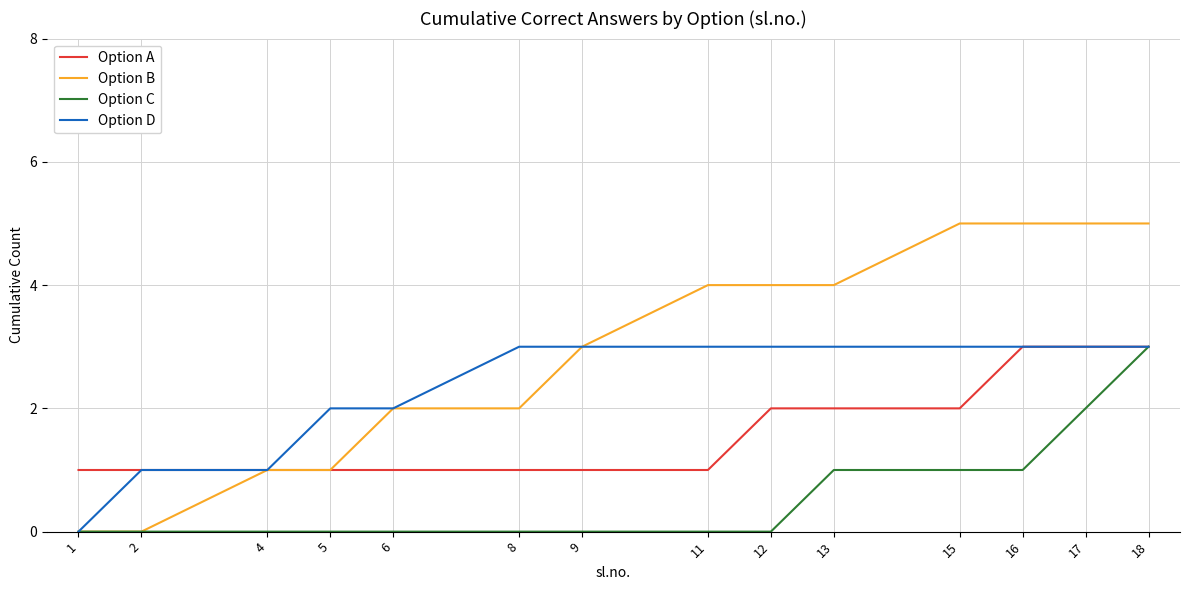

What value does the Option A series have at 12?

2